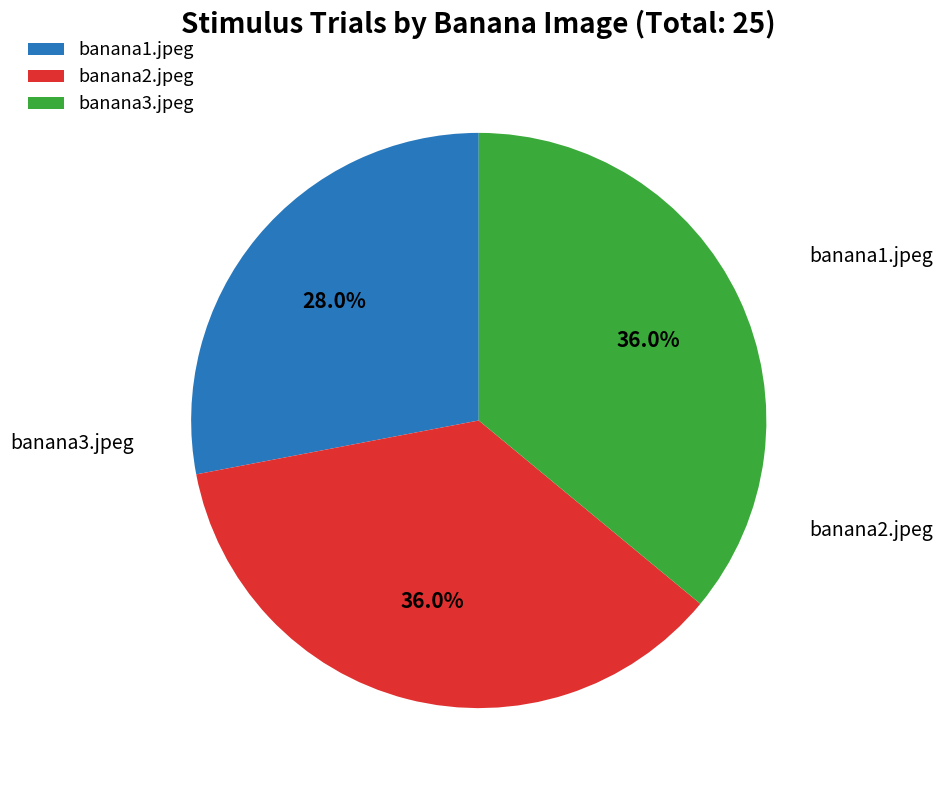

To the nearest percent, what percentage of the pie is banana2.jpeg?

36%